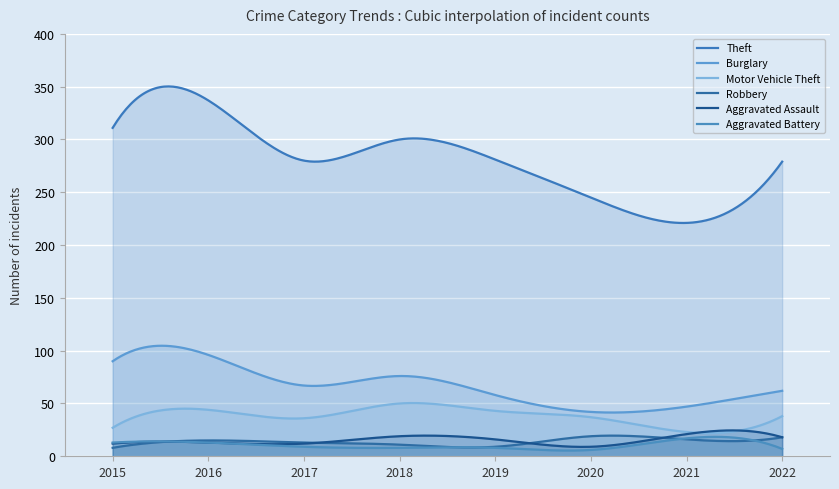

Rank the series by their maximum value, from lowest to highest.

Aggravated Battery, Robbery, Aggravated Assault, Motor Vehicle Theft, Burglary, Theft